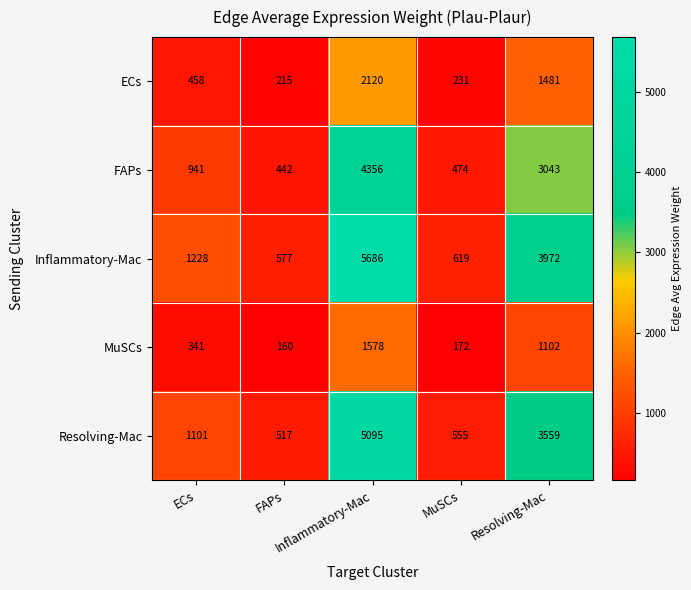

What is the minimum value shown in the chart?

160